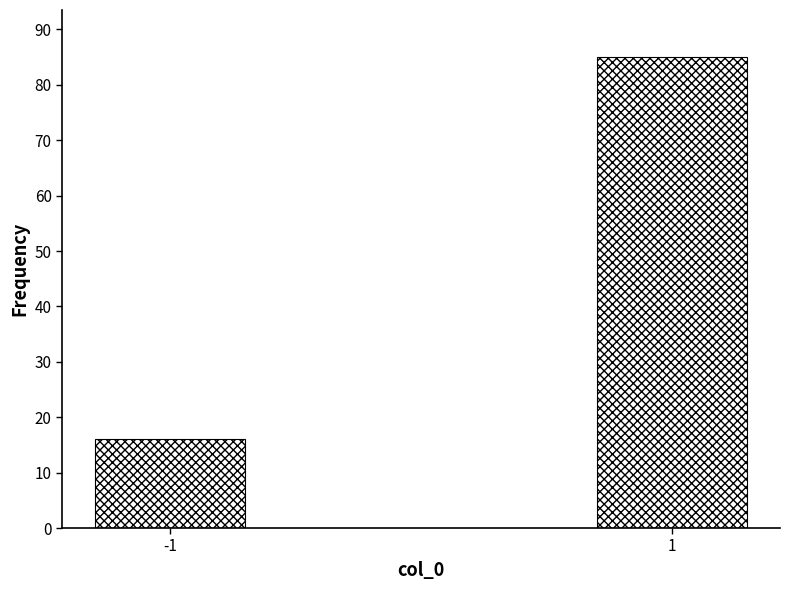

Reading right to left, what are all the values shown in this chart?

1=85	-1=16